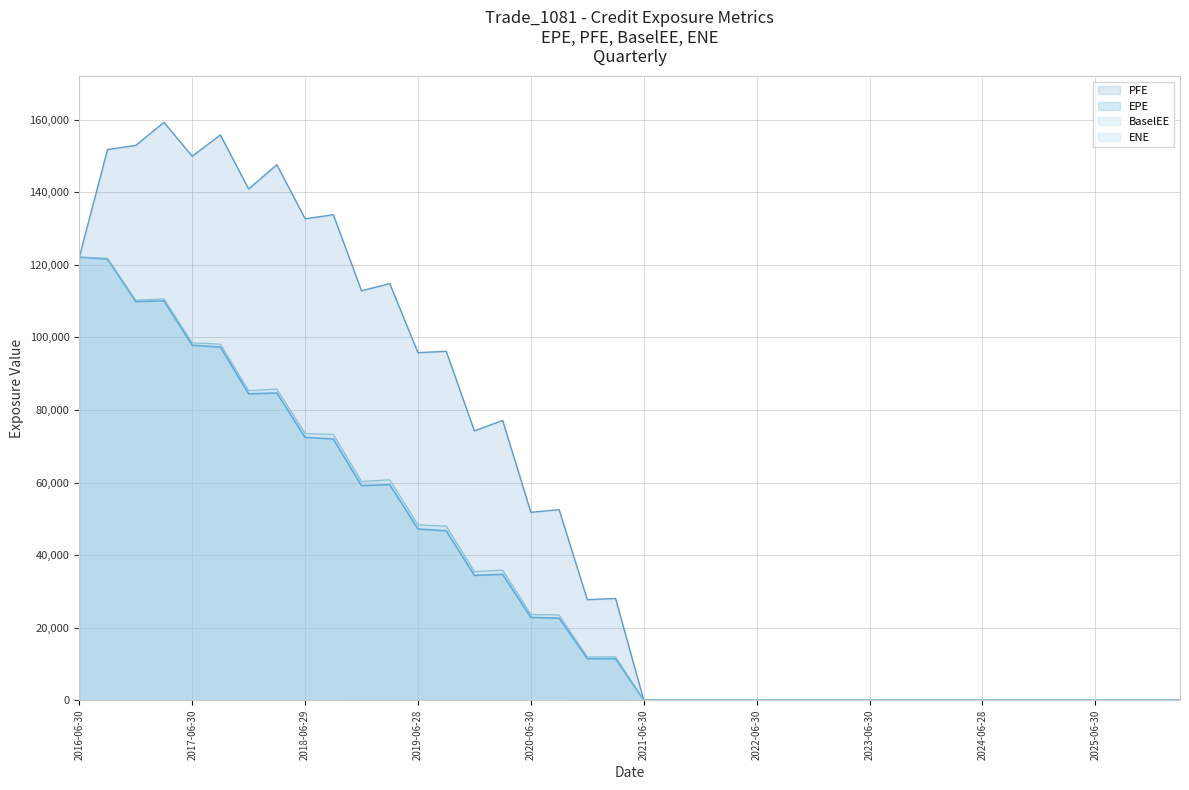

Does the chart have visible grid lines?

Yes